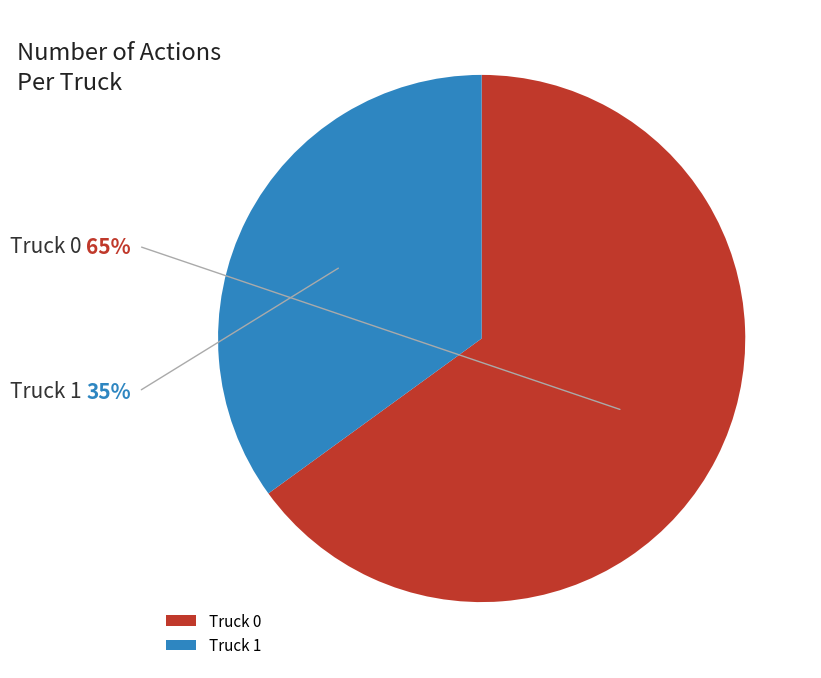

What is the largest slice in the pie chart?

Truck 0